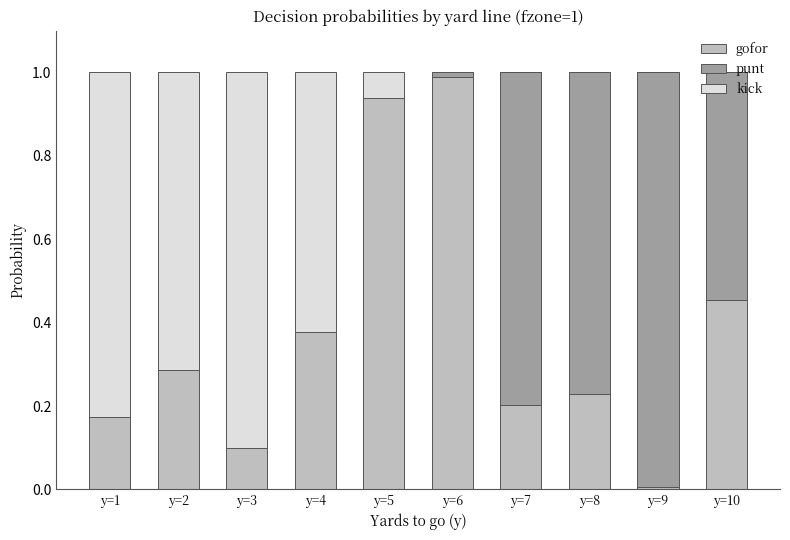

The gofor series shows 0.9 at y=5. True or false?

True